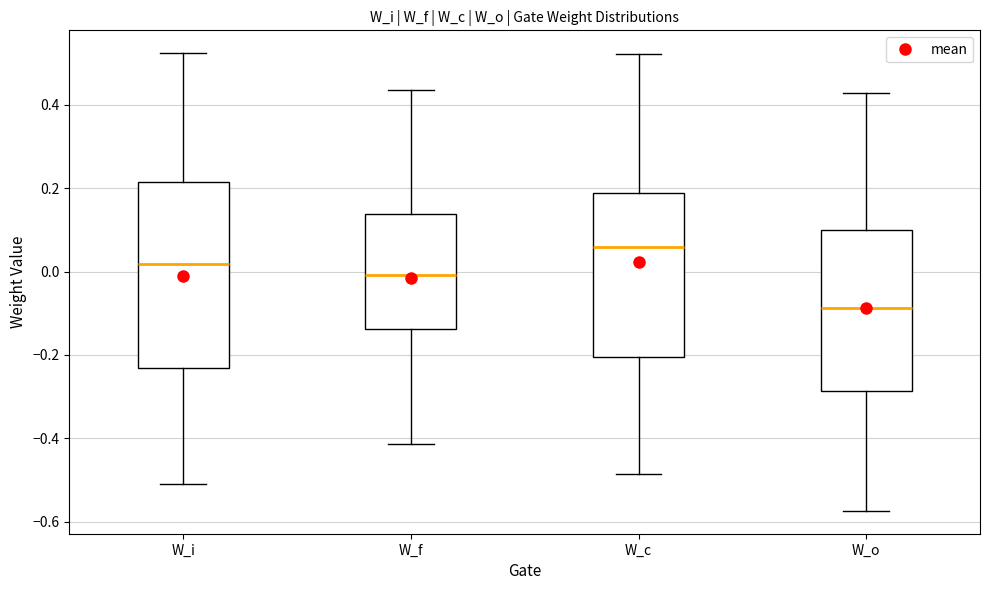

Reading left to right, transcribe this box plot: for each box, give where its median line is, the range the box spans, and where its two whiskers end, as read against the y-axis. The values are not printed on the chart, so give them approximately, as read against the axis.

W_i: median 0.02, box -0.24 to 0.22, whiskers -0.50 to 0.52
W_f: median 0.00, box -0.14 to 0.14, whiskers -0.42 to 0.44
W_c: median 0.06, box -0.20 to 0.18, whiskers -0.48 to 0.52
W_o: median -0.08, box -0.28 to 0.10, whiskers -0.58 to 0.42